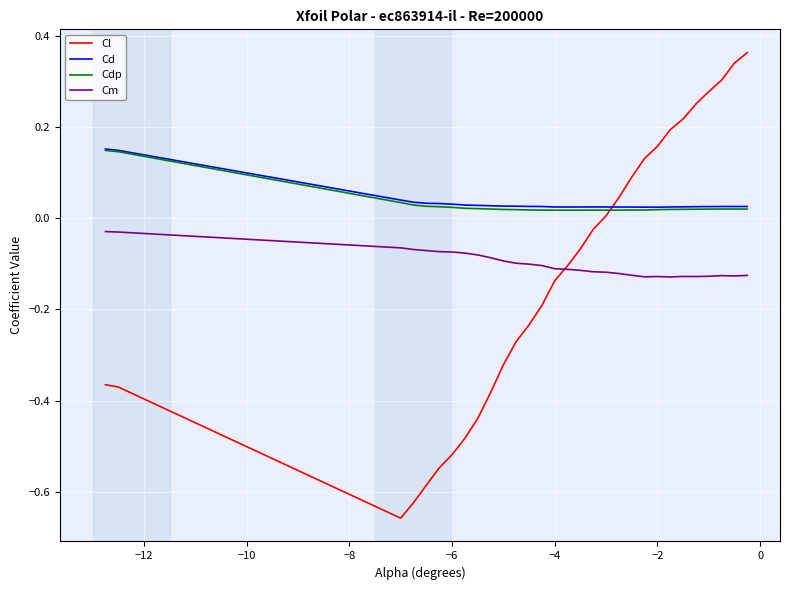

True or false: Cd and Cl cross at least once.

True